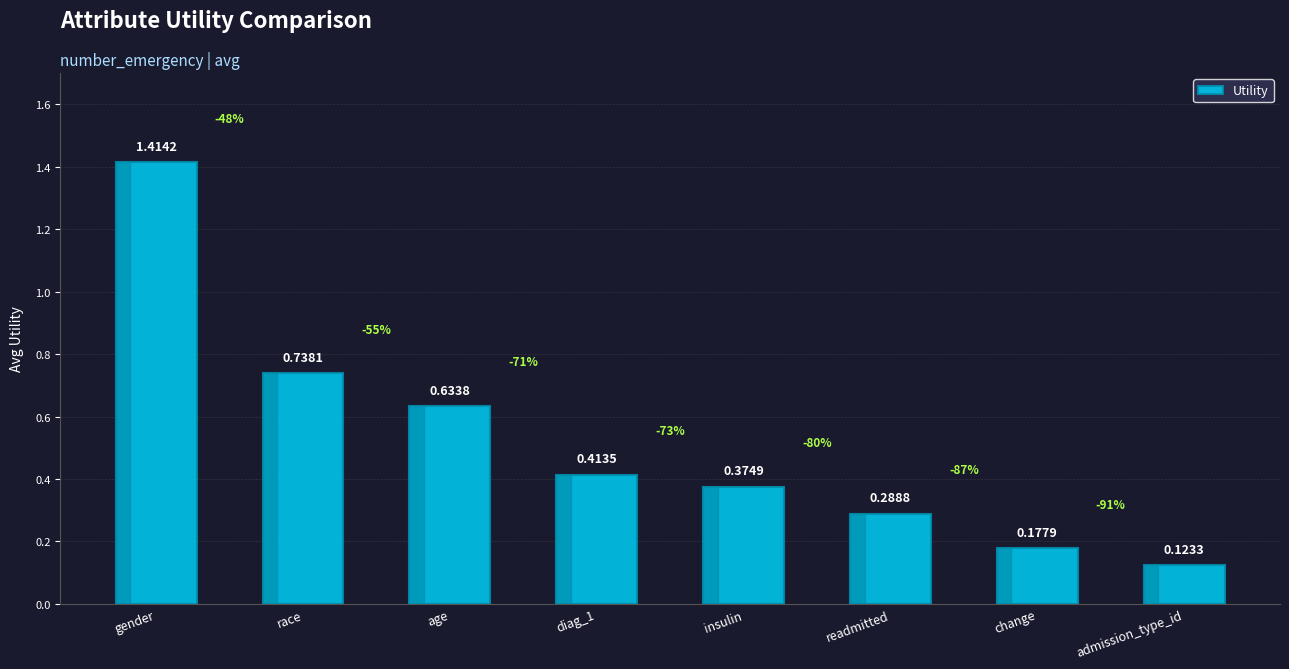

List the labels in order of value, largest first.

gender, race, age, diag_1, insulin, readmitted, change, admission_type_id